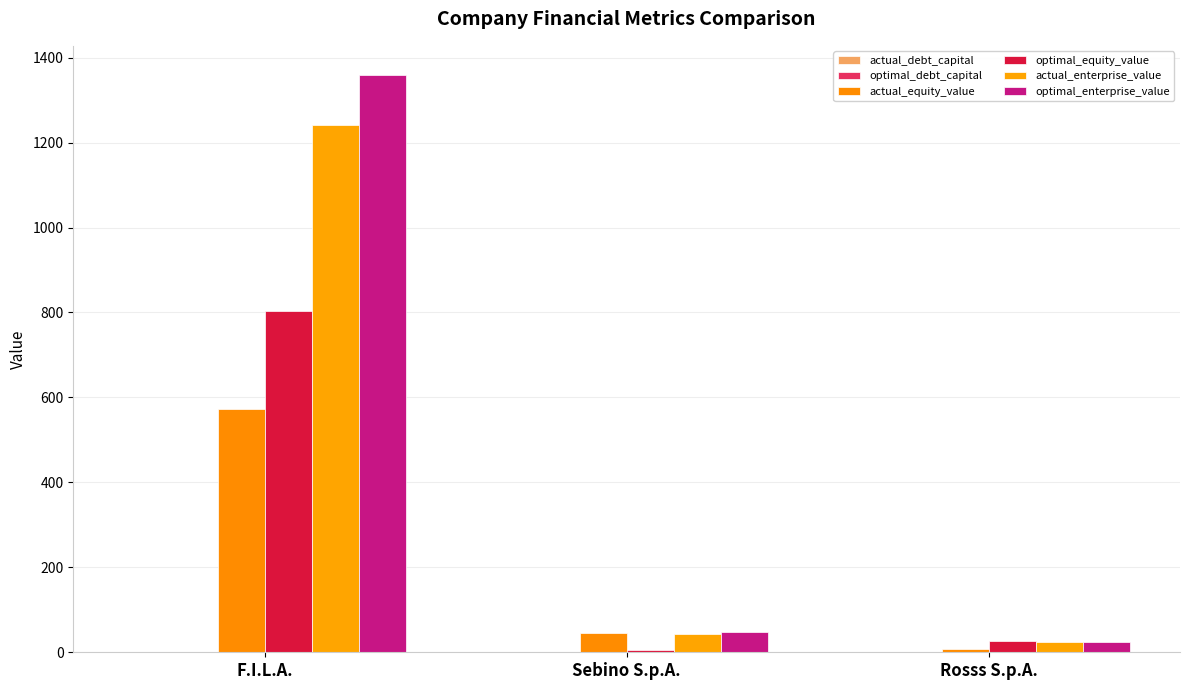

Between Sebino S.p.A. and Rosss S.p.A., which series saw the biggest shift?

actual_equity_value